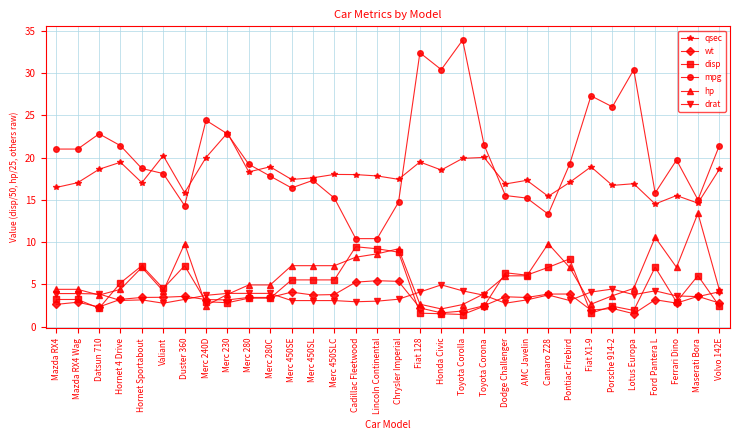

What is the label of the 10th point from the left?

Merc 280